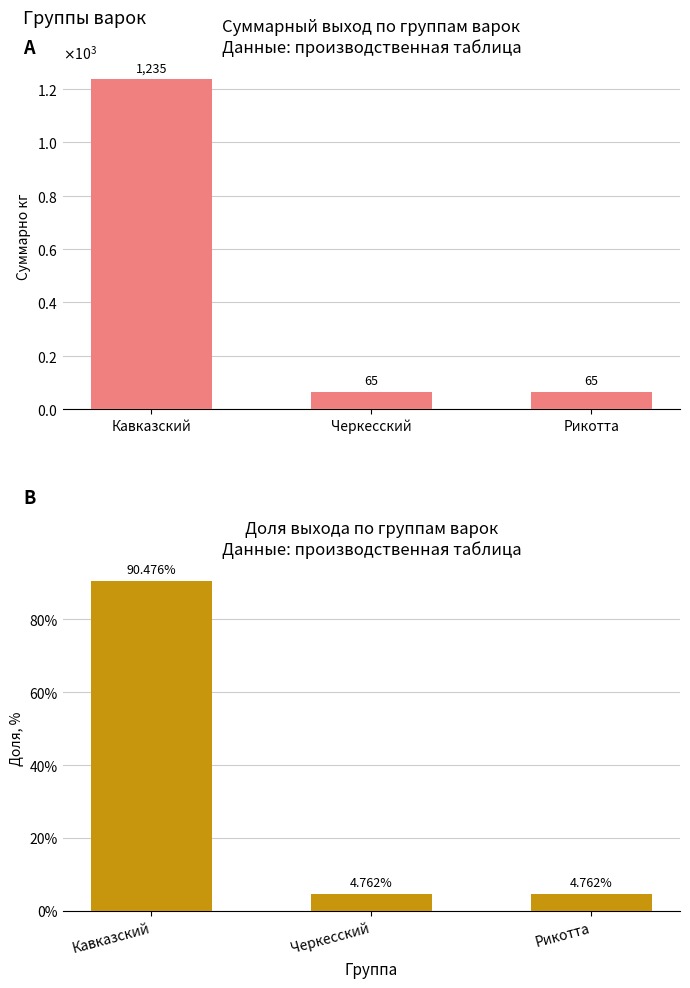

Are the bars grouped side by side (vs. stacked)?

Yes